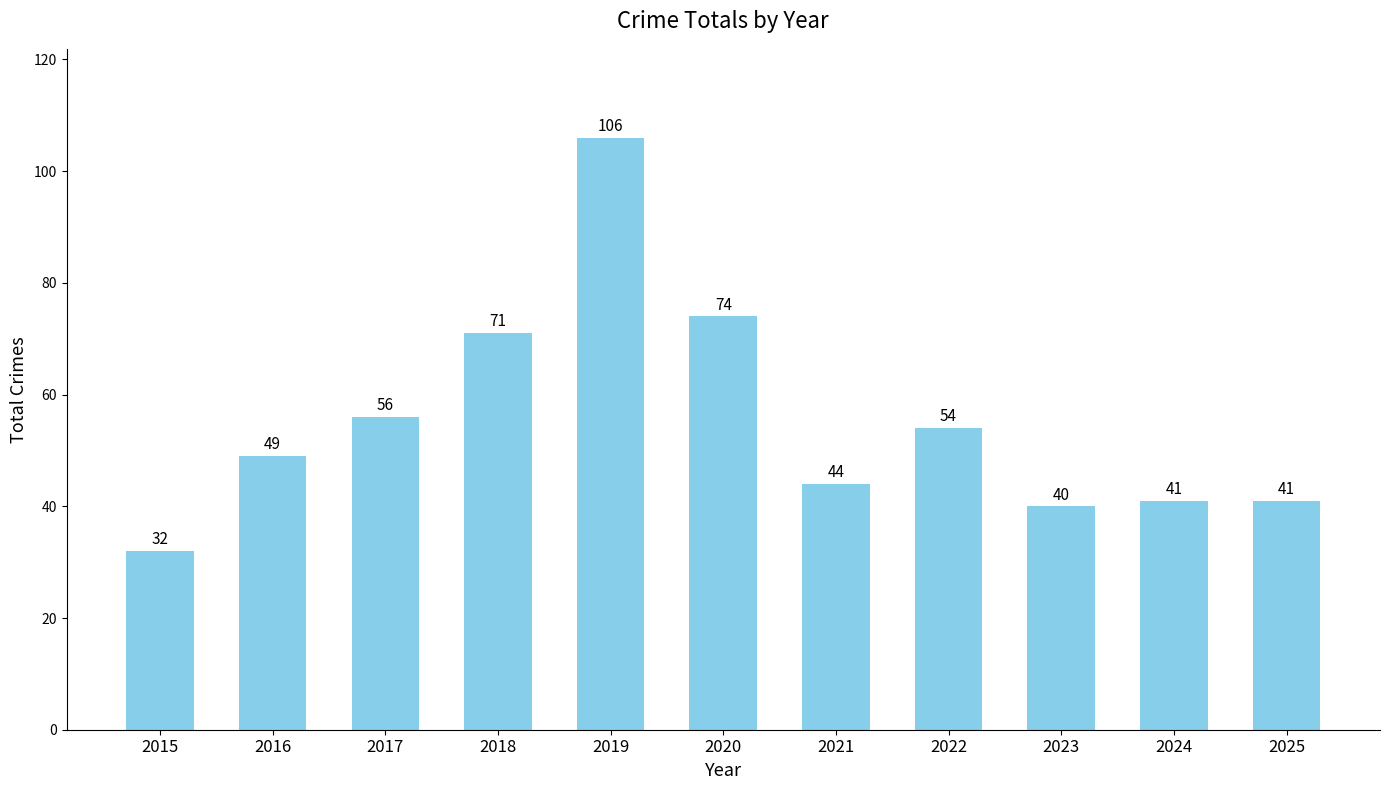

The value at 2024 is 41. True or false?

True